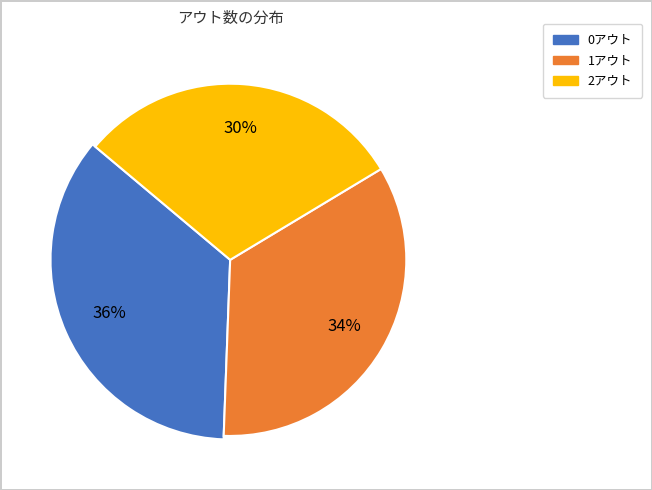

What percentage do 1アウト and 2アウト together represent?

64.5%